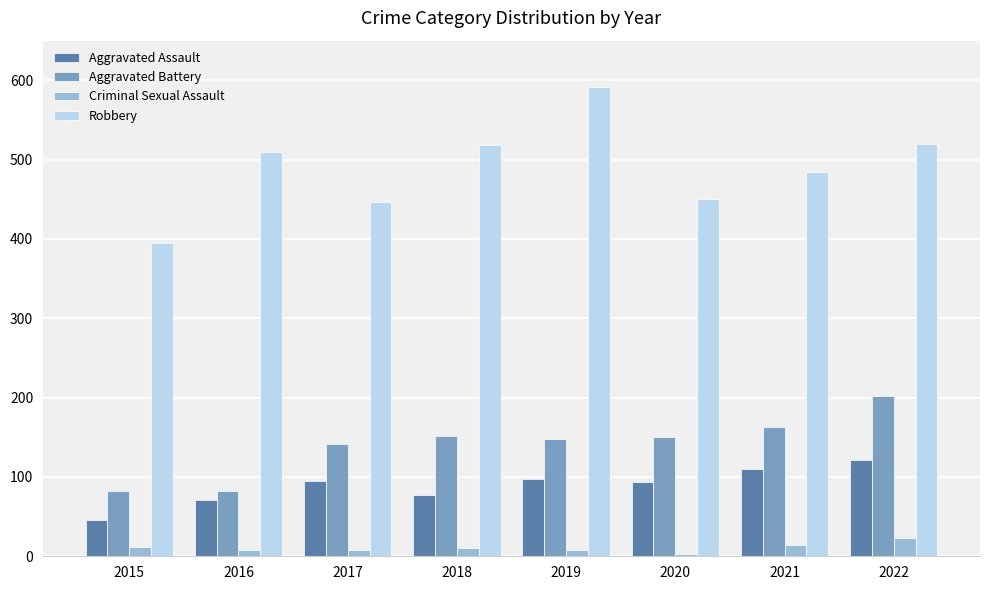

What is the spread (max minus min) of values at 2015?

383